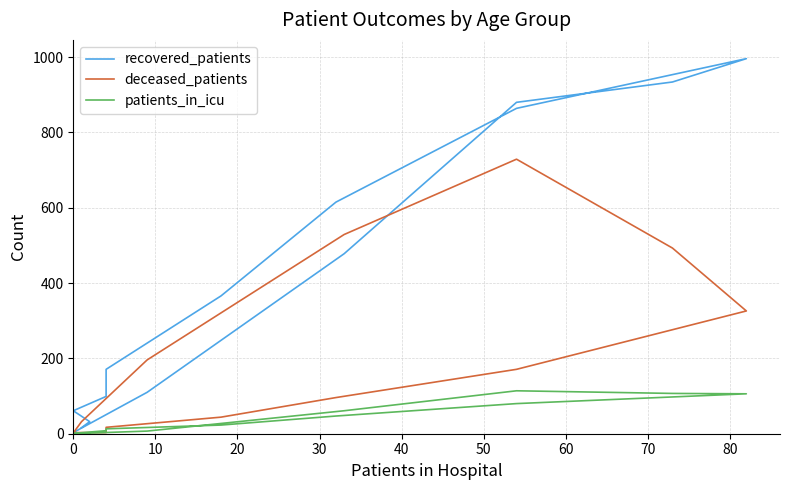

At how many categories does at least one series exceed 332?

7